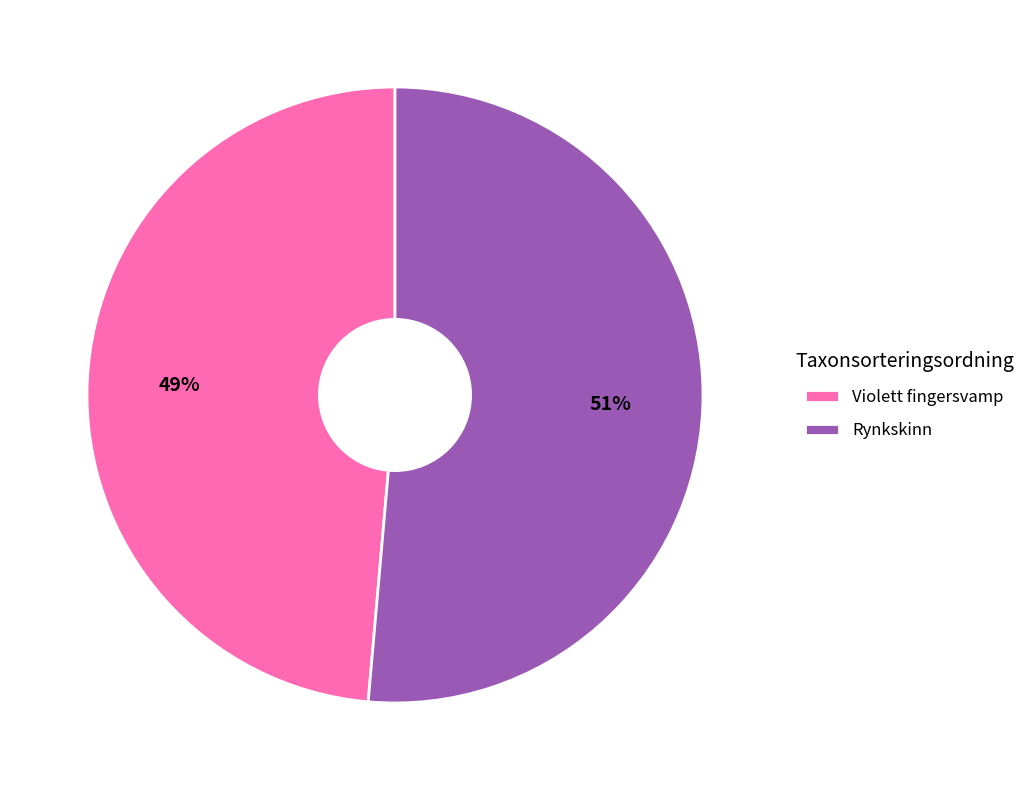

To the nearest percent, what is the combined percentage of Violett fingersvamp and Rynkskinn?

100%